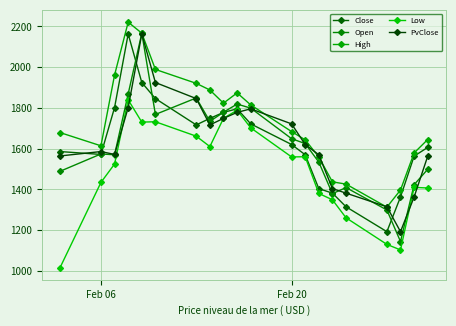

Which series has the largest range (max minus min)?

Open